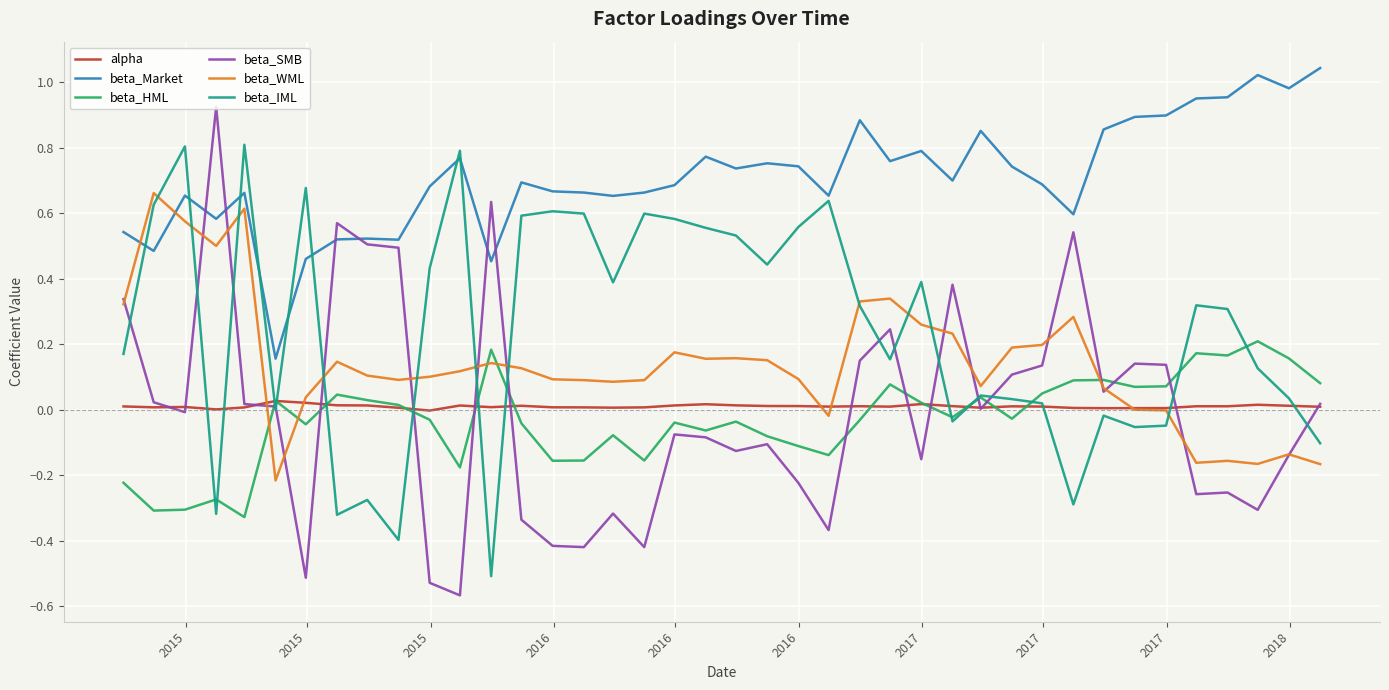

Which series has the largest range (max minus min)?

beta_SMB